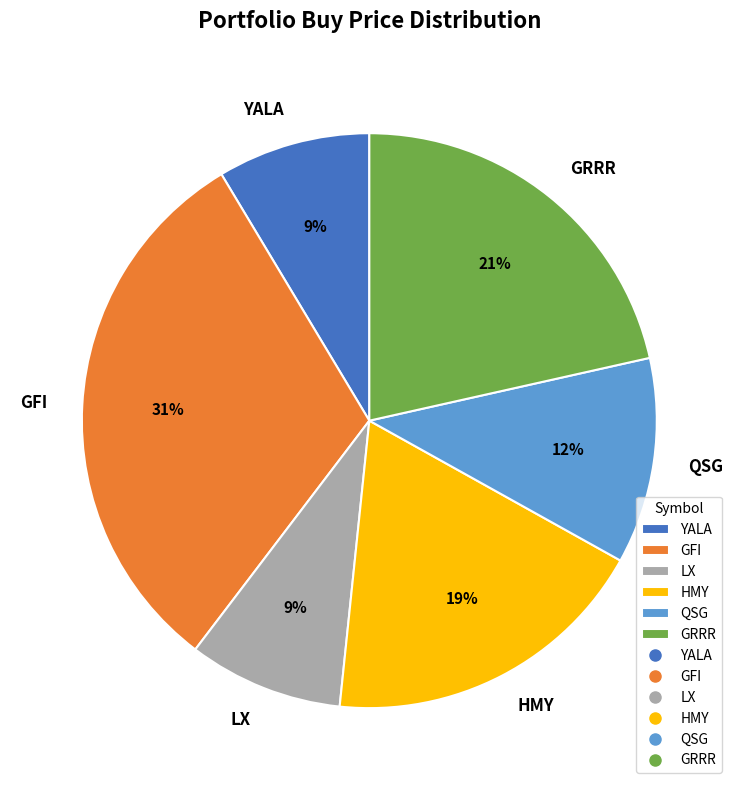

Is it true that LX is 9% of the pie?

True